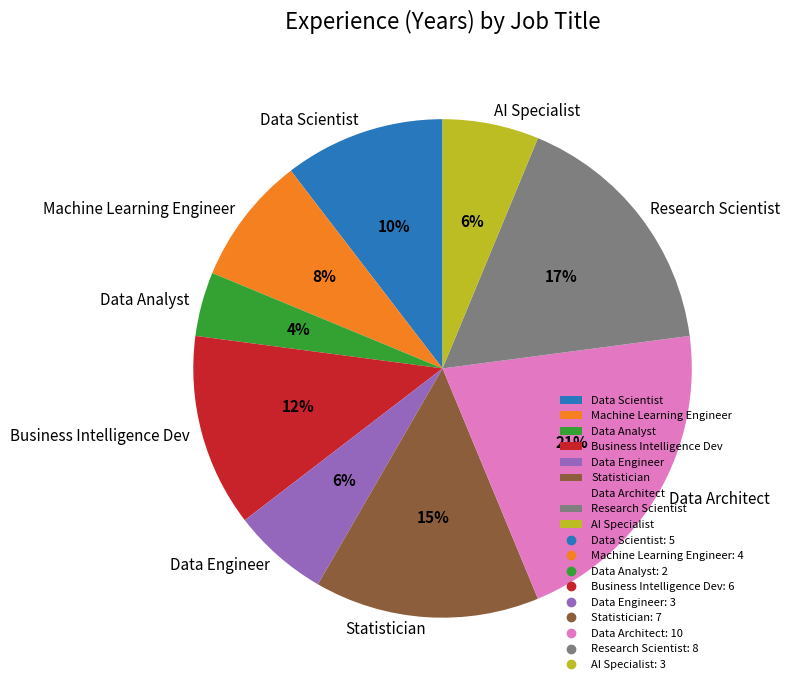

Which category has the smallest portion of the pie?

Data Analyst